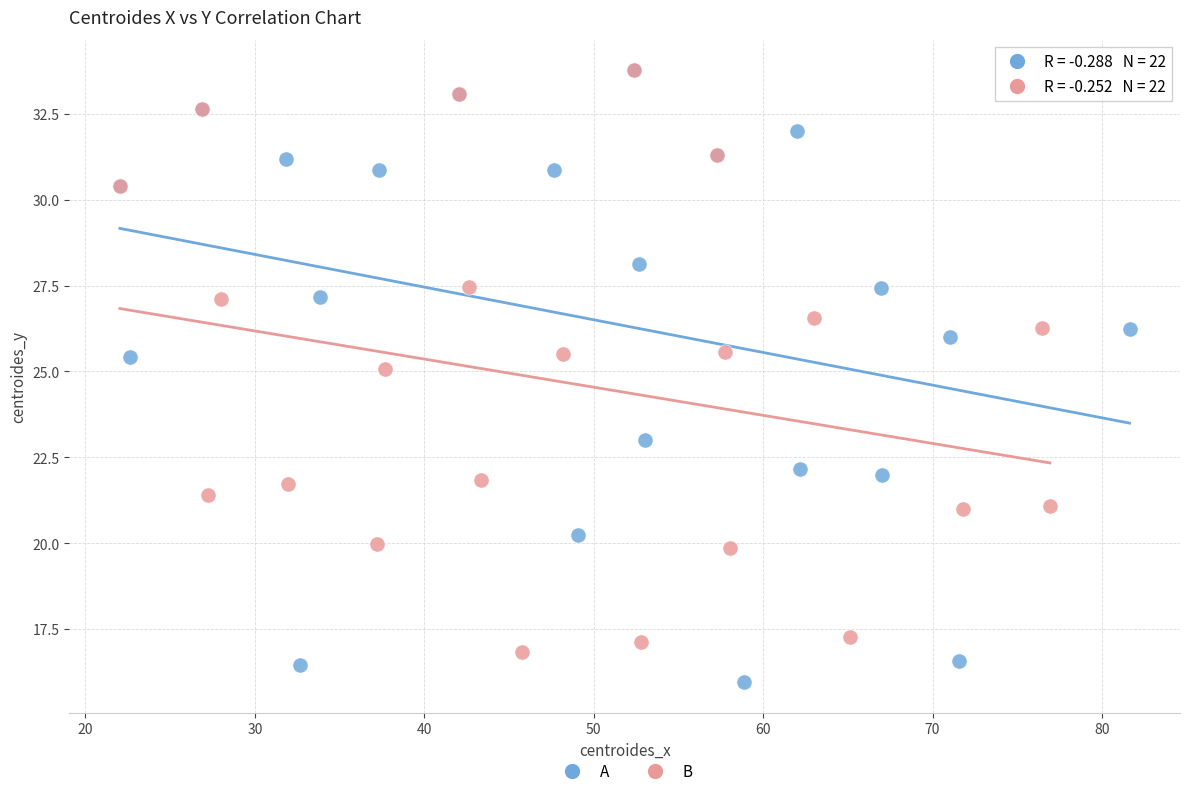

What are all the series names shown in the legend?

A, B